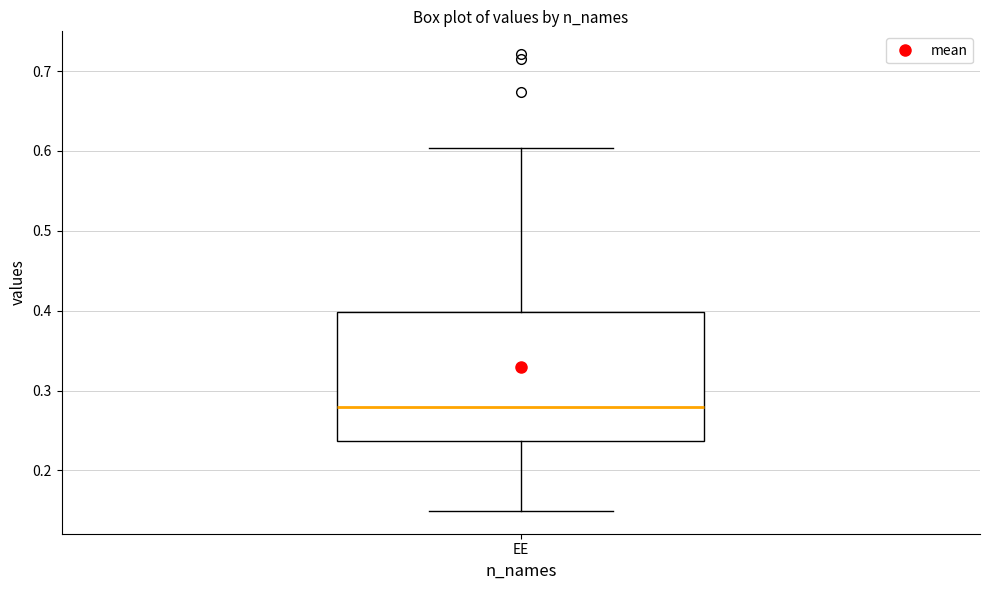

Where is the lower edge of the box for EE on the y-axis? The values are not printed on the chart, so give them approximately, as read against the axis.

0.24